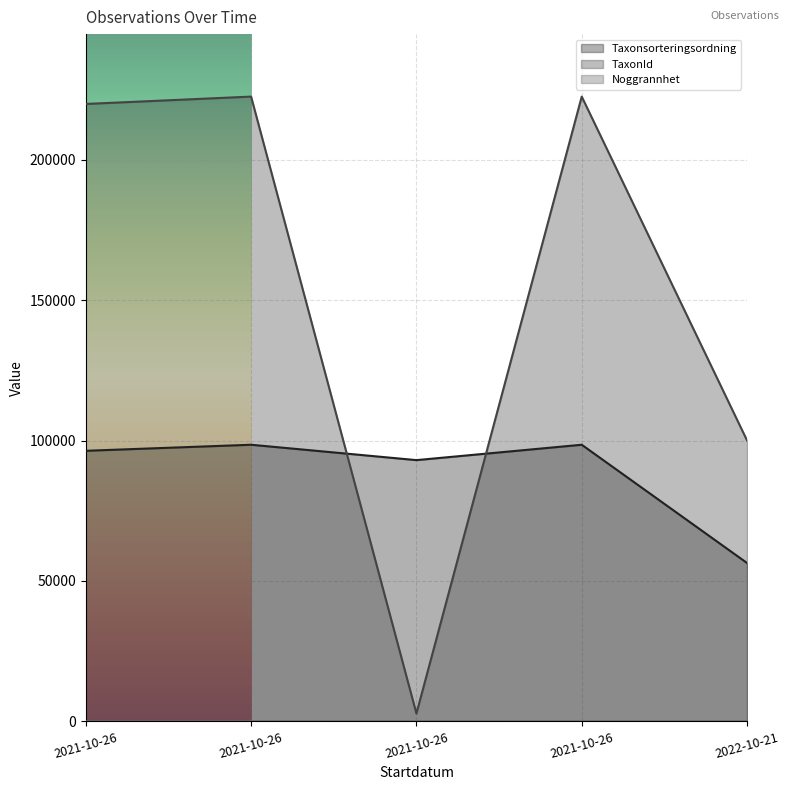

Which series has the largest range (max minus min)?

TaxonId